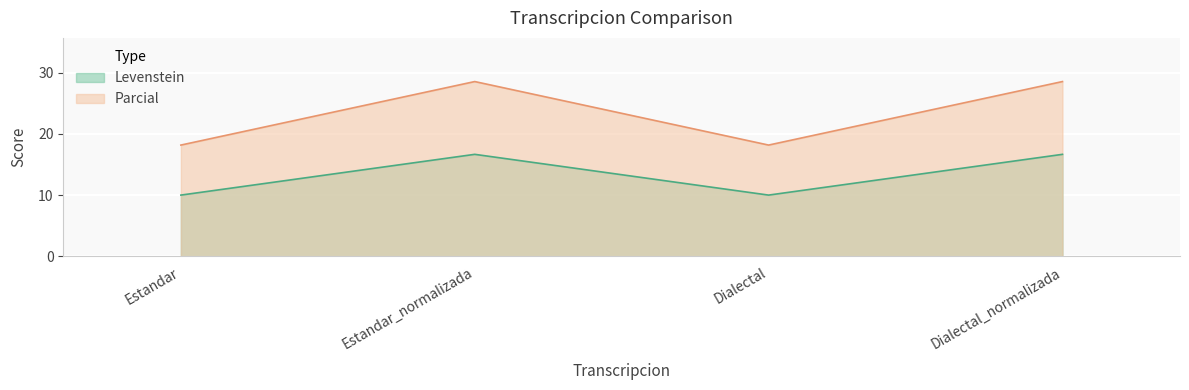

At how many categories does at least one series exceed 16?

4